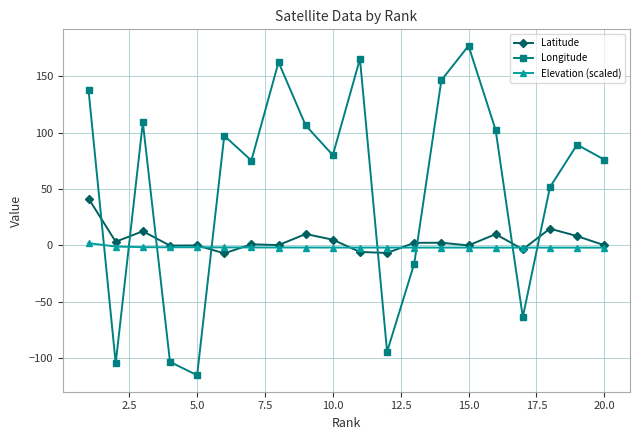

How many data points in Longitude are less than 89?

10